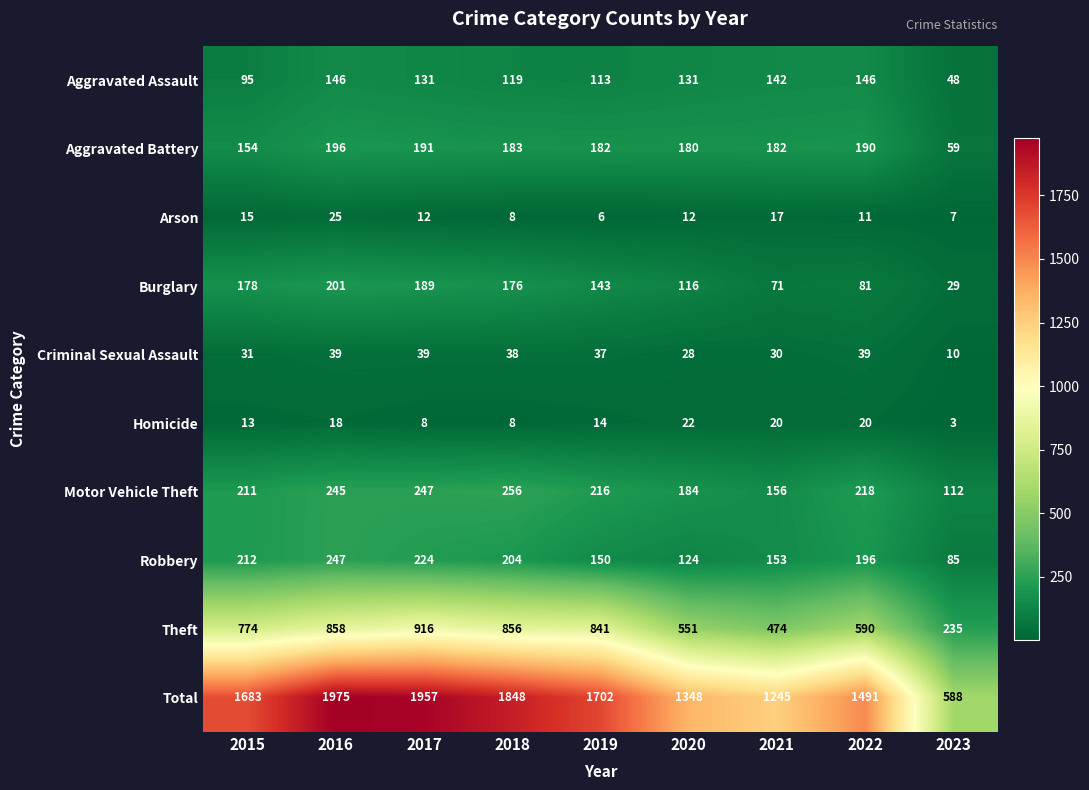

List the series in order of their peak value, lowest first.

Homicide, Arson, Criminal Sexual Assault, Aggravated Assault, Aggravated Battery, Burglary, Robbery, Motor Vehicle Theft, Theft, Total